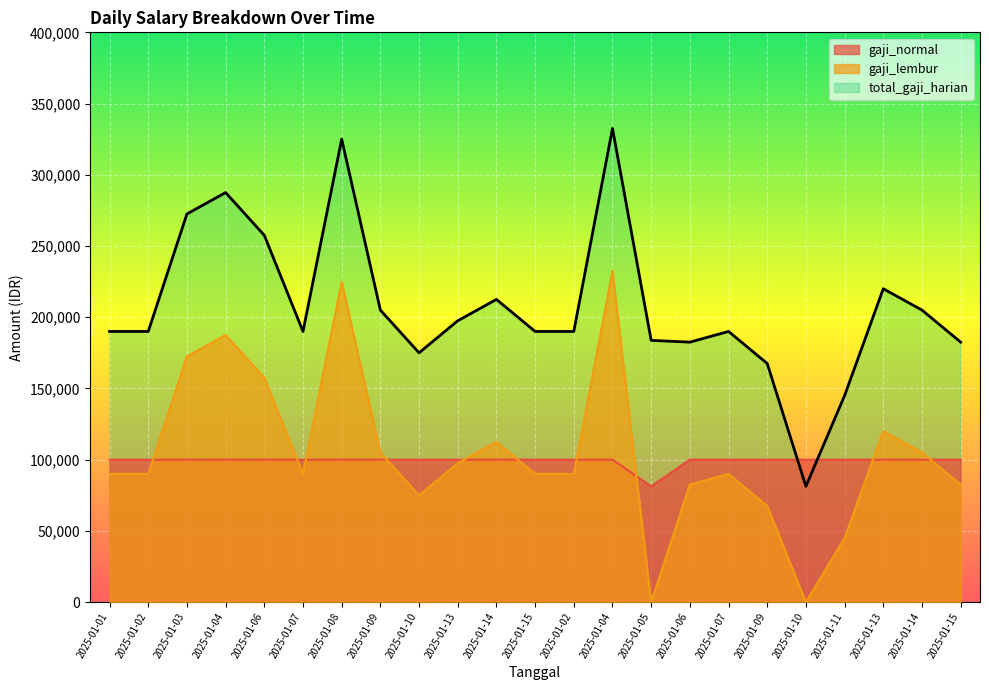

At how many categories does at least one series exceed 272529?

3